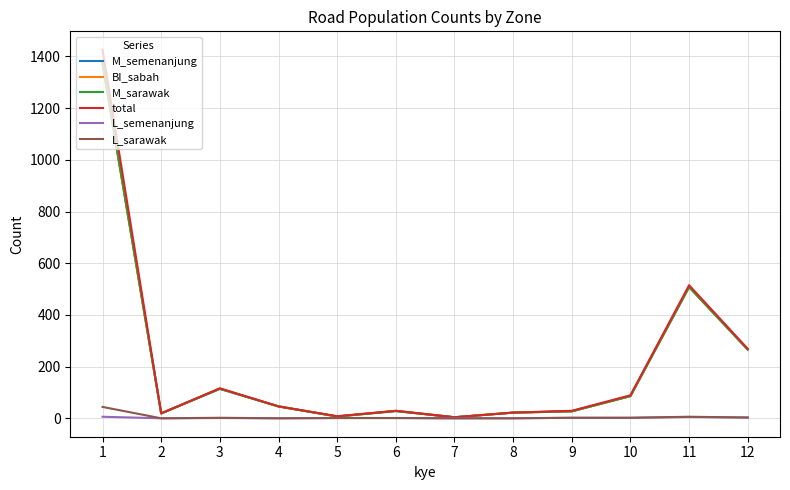

Is this an area chart (filled region under the line)?

No